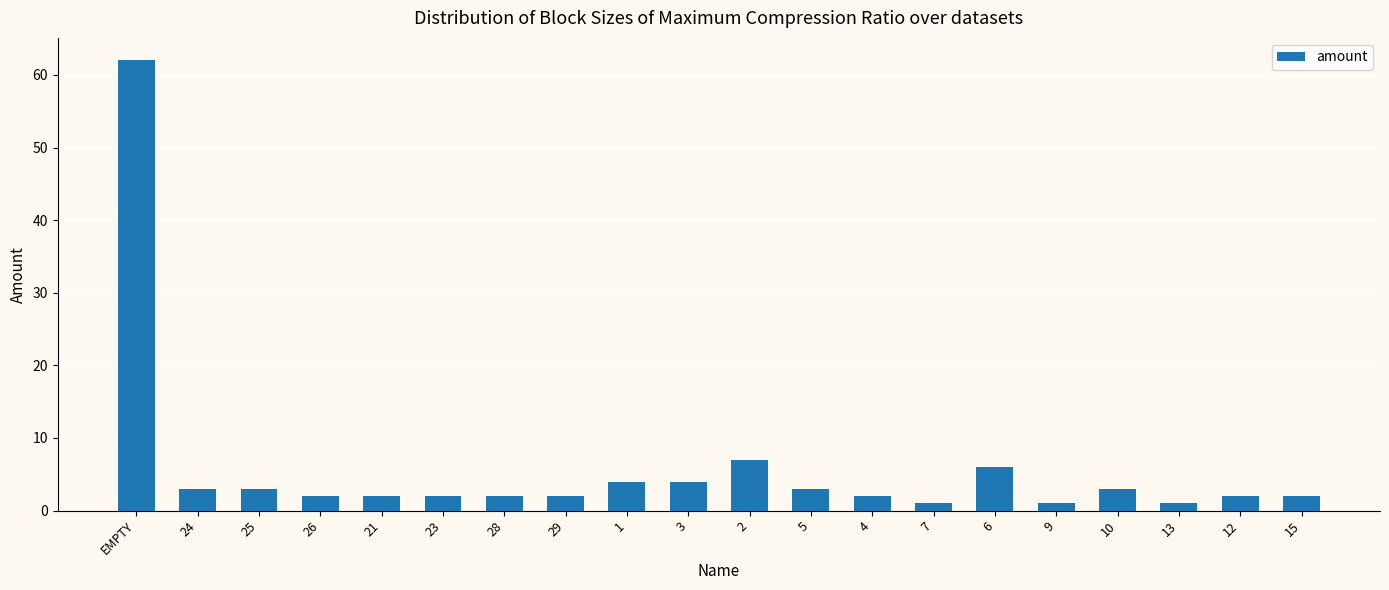

At which label is the value closest to 31?

2